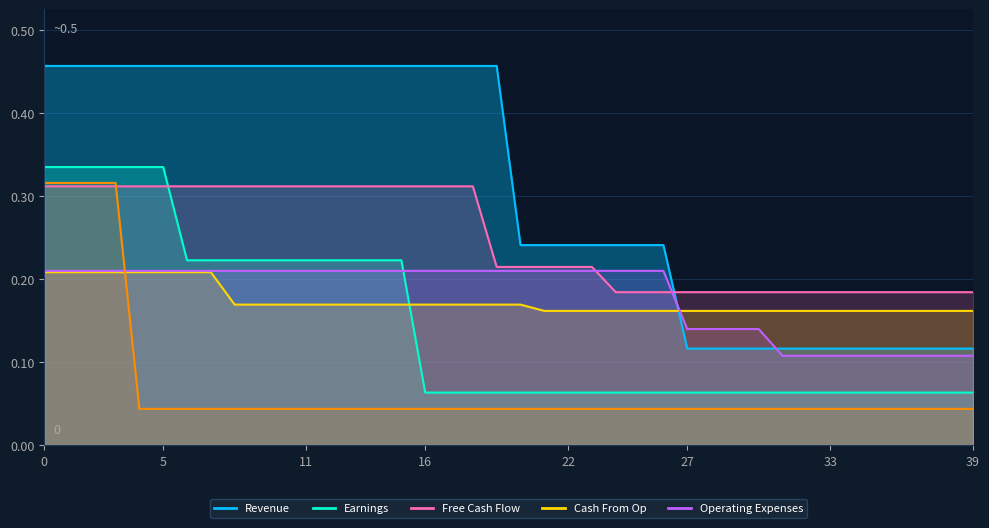

What value does the col_9 series have at 20?

0.2